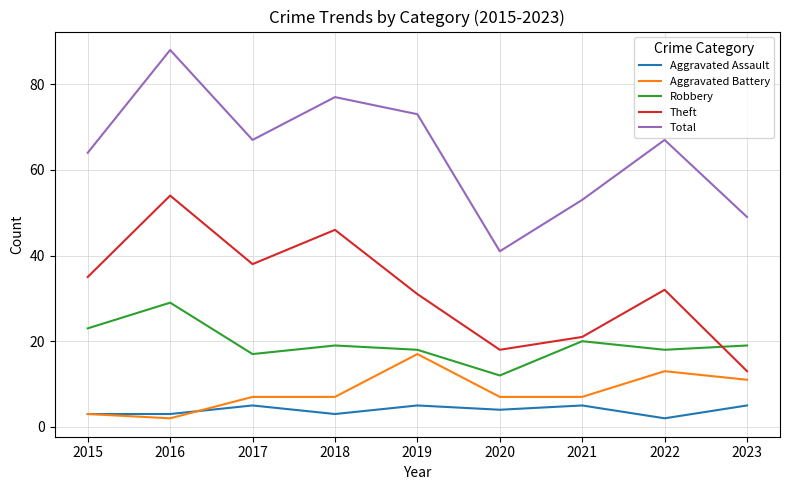

What is the maximum value shown in the chart?

88